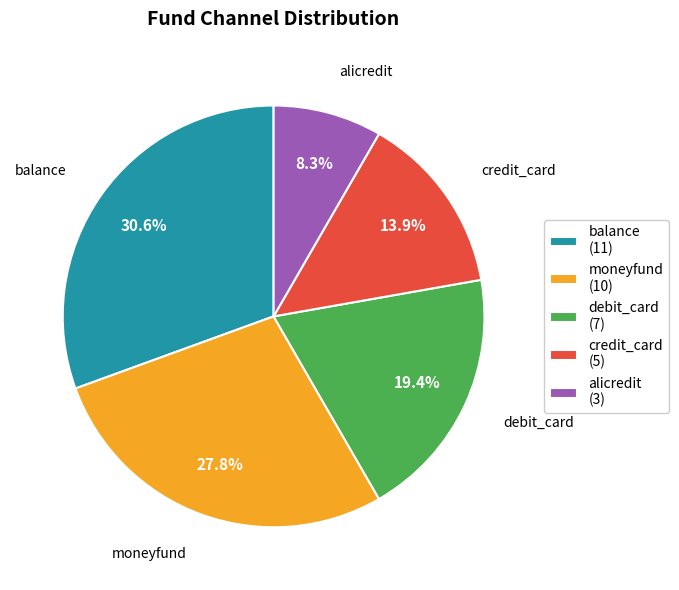

To the nearest percent, what percentage of the pie is credit_card?

14%